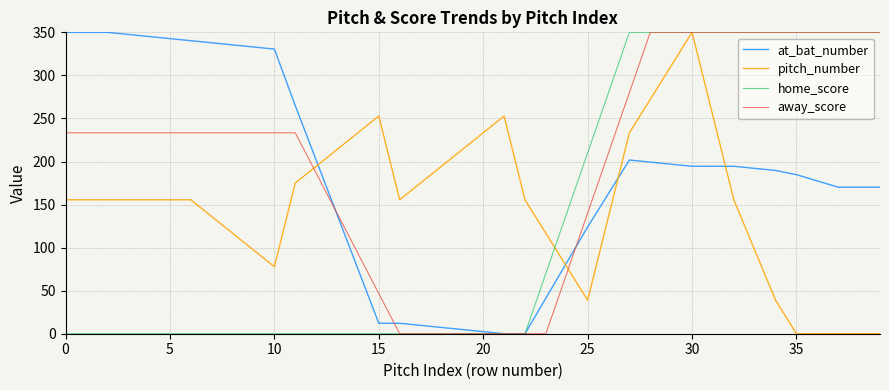

Which series has the largest total across all categories?

away_score